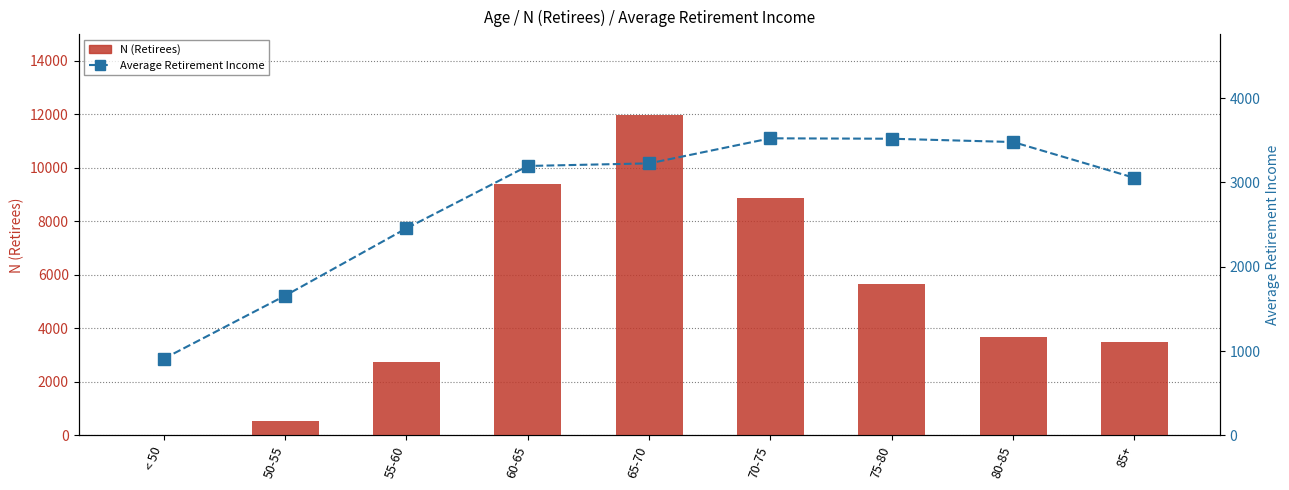

Between 60-65 and 85+, which series saw the biggest shift?

N (Retirees)